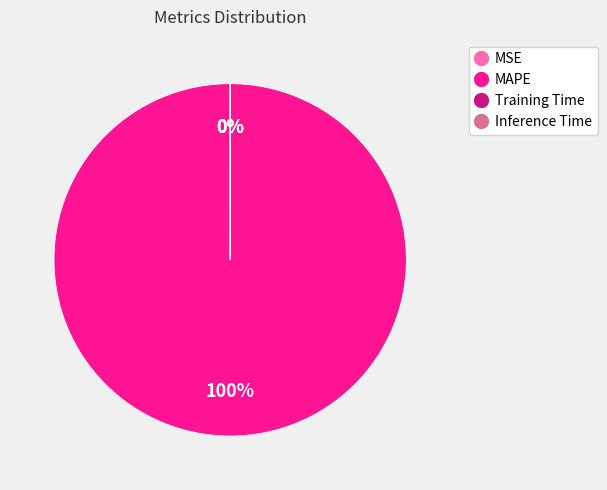

Does MSE account for over 50% of the chart?

No